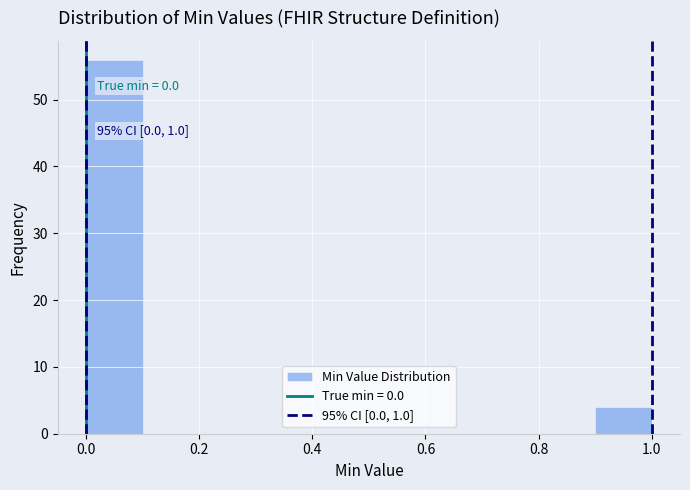

Which range on the x-axis has the tallest bar?

0.0 to 0.1